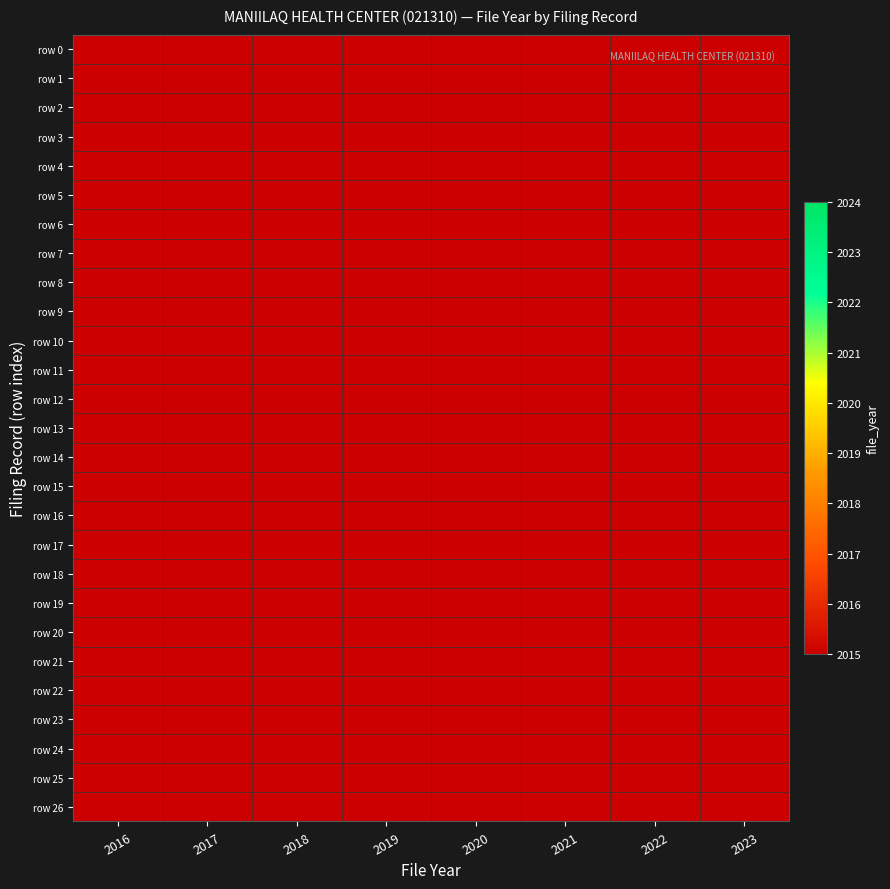

How many distinct data groups are displayed?

27